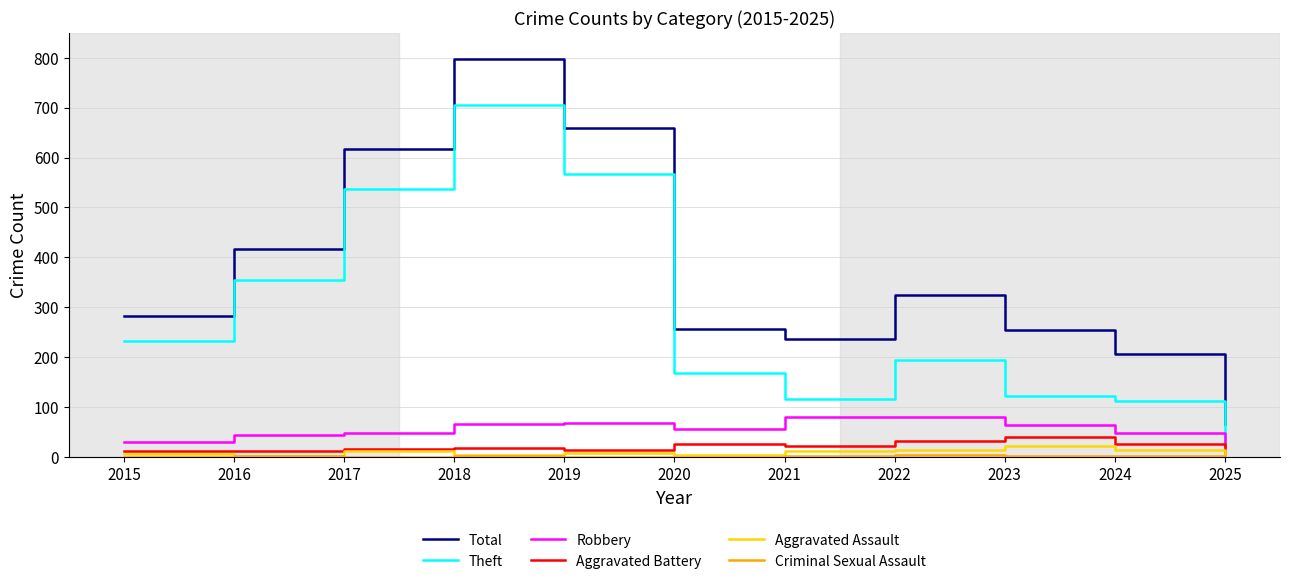

Where is Theft nearest to the value 367?

2016